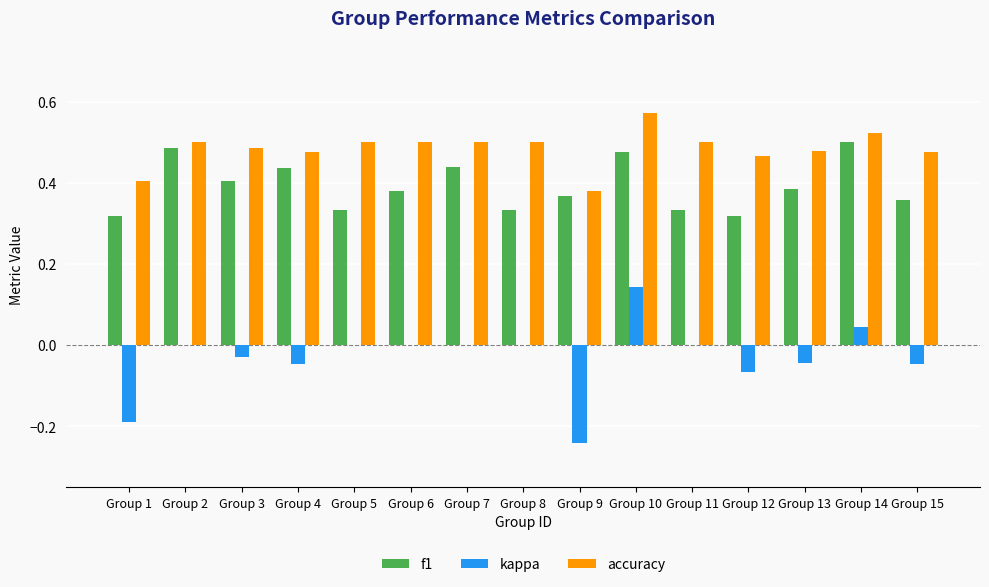

Which series has the largest range (max minus min)?

kappa